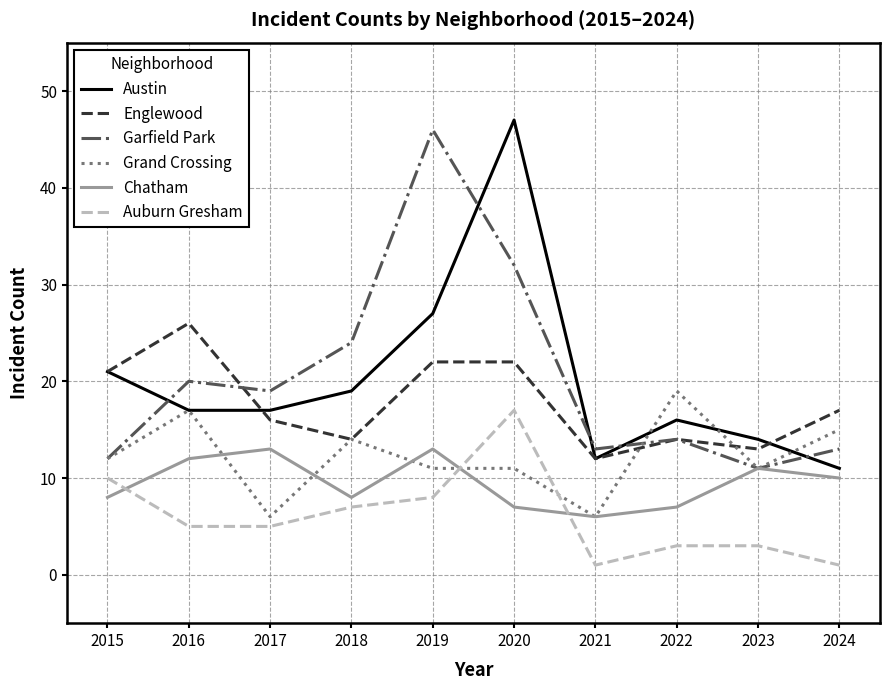

Which series ends up on top after the final intersection of Austin and Garfield Park?

Garfield Park